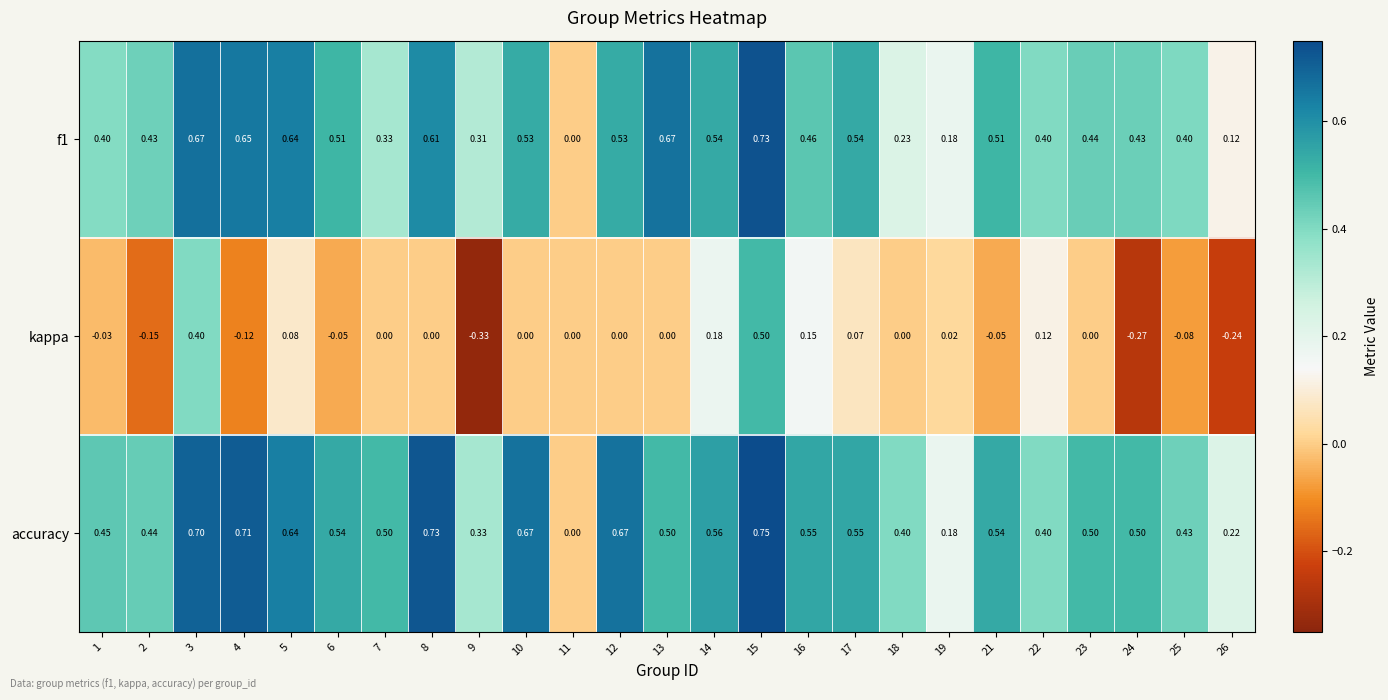

Which series has the largest range (max minus min)?

kappa